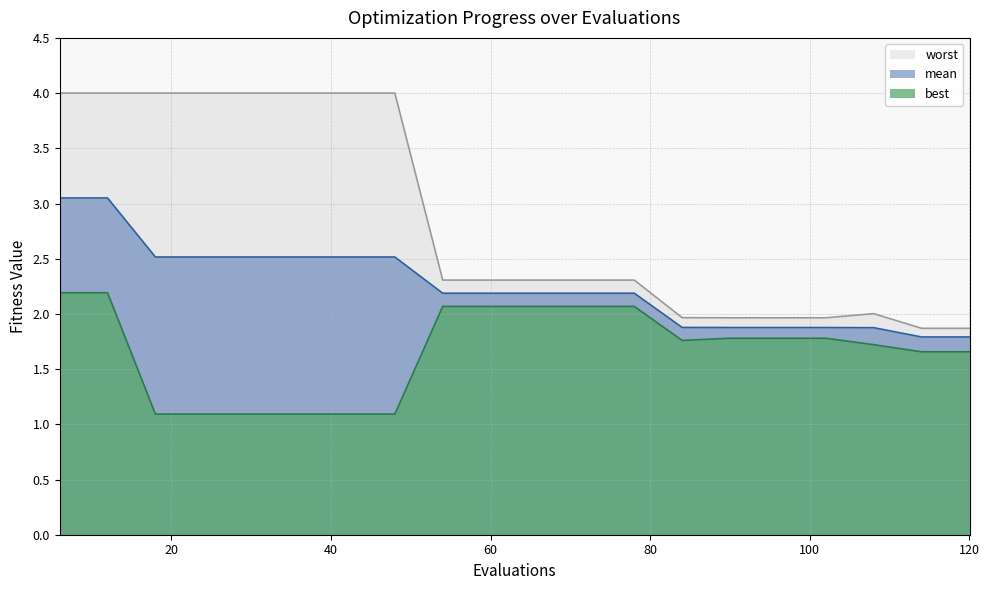

Read the best value at 120.

1.7